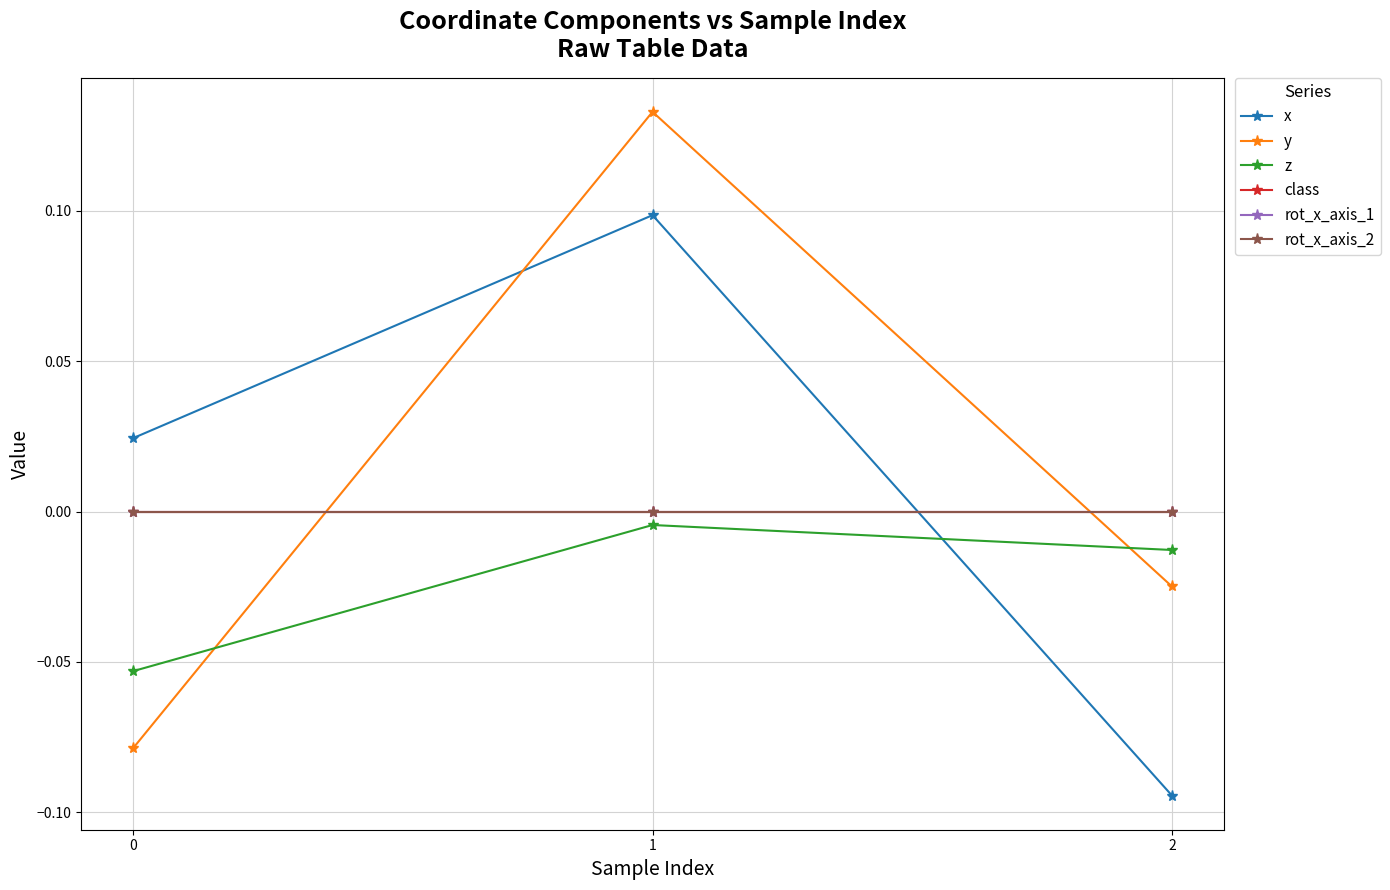

At which category is the sum across all series the highest?

1